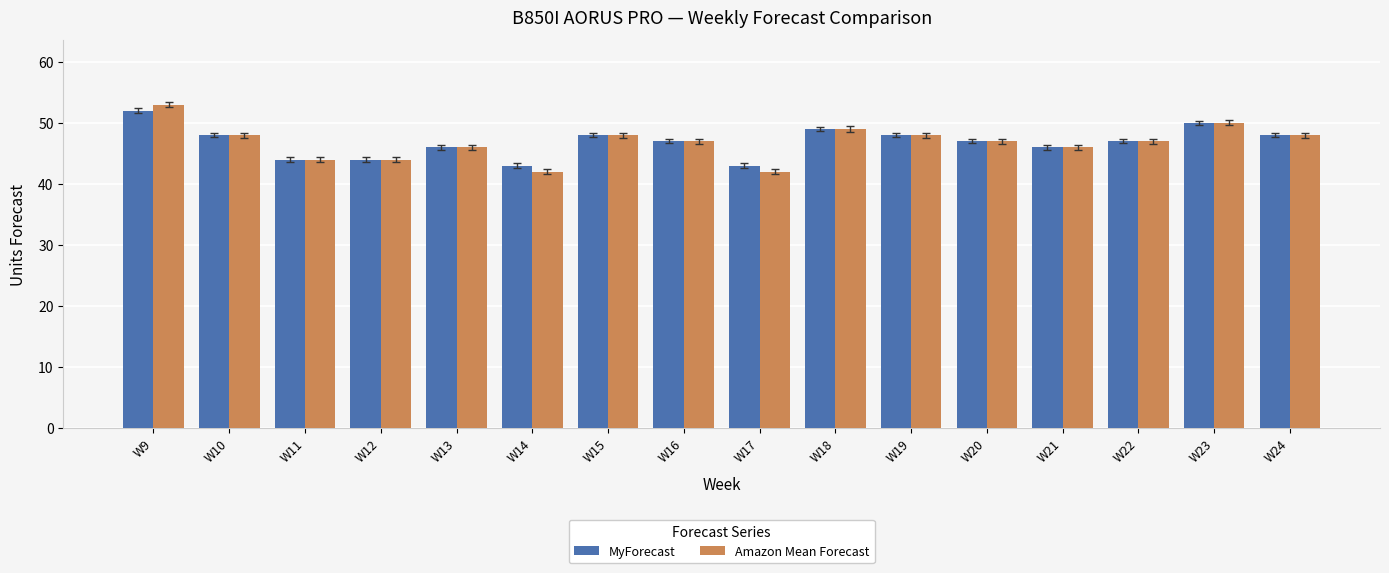

What are all the series names shown in the legend?

MyForecast, Amazon Mean Forecast